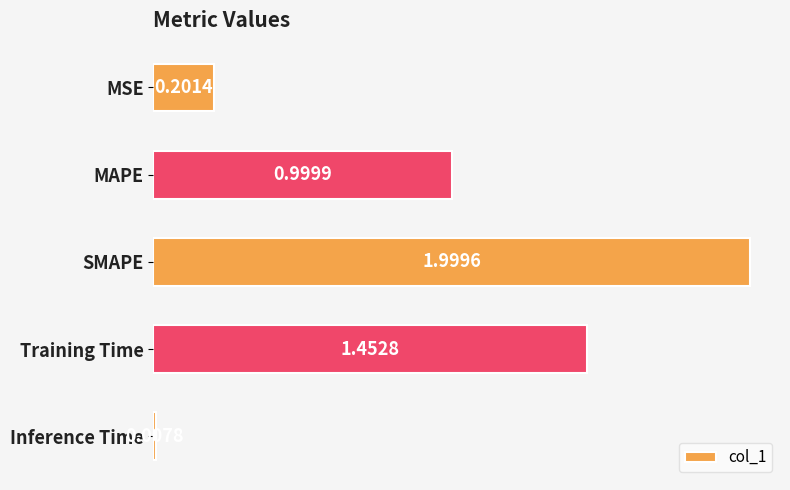

Which has a higher value, MAPE or Training Time?

Training Time